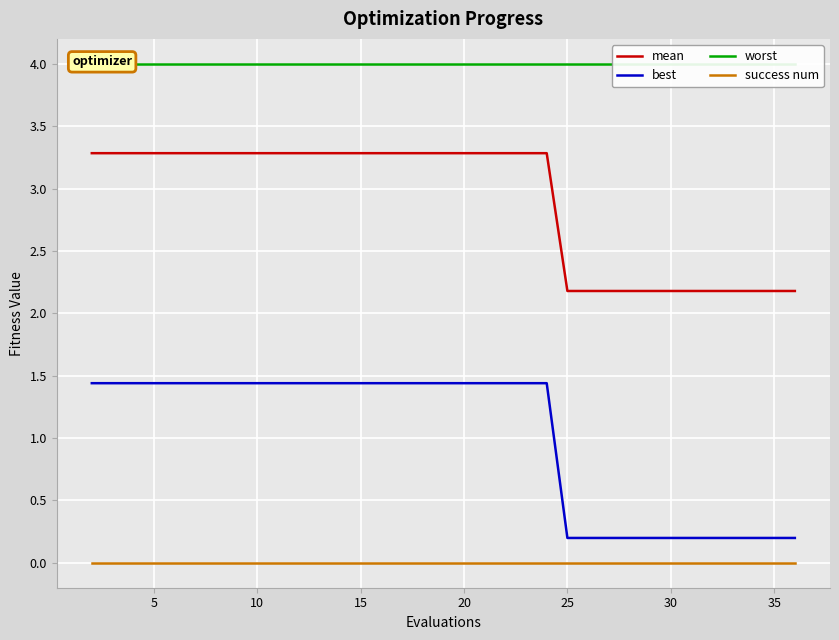

True or false: best and success num cross at least once.

False